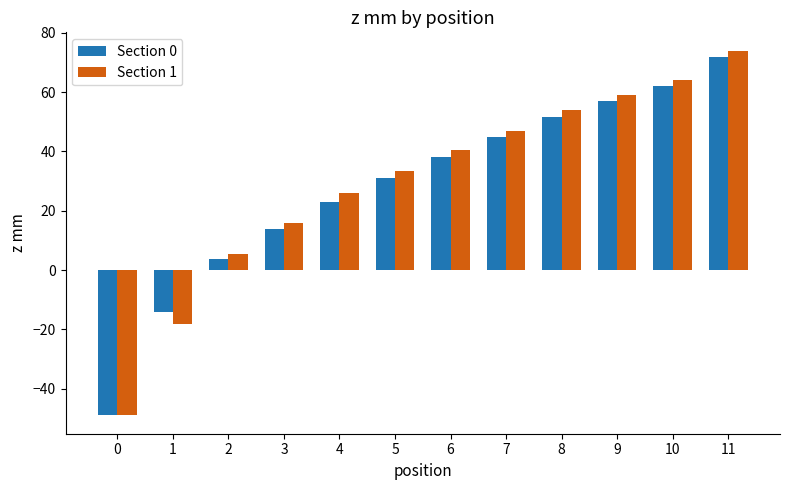

What is the difference between the maximum and minimum values in the Section 0 series?

121.0